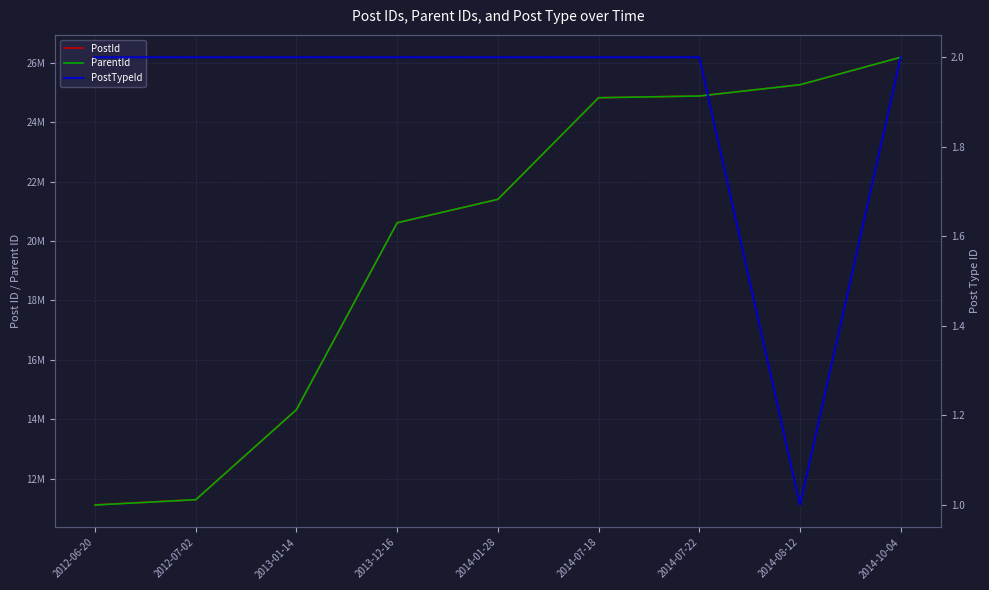

At which label is ParentId closest to 18651065?

2013-12-16